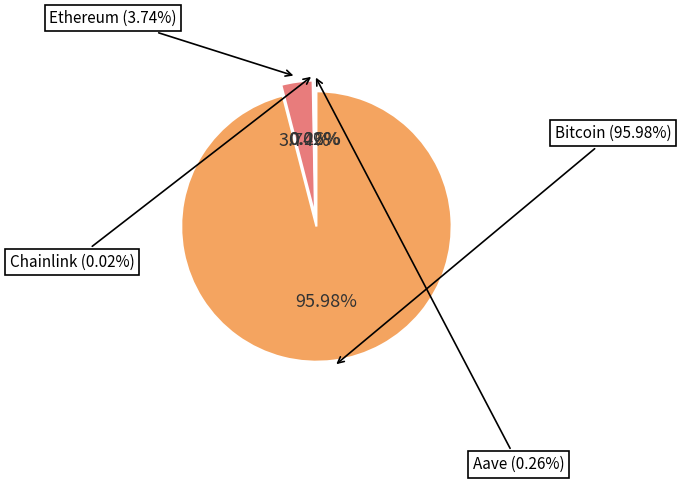

What portion of the pie excludes Aave?

99.7%